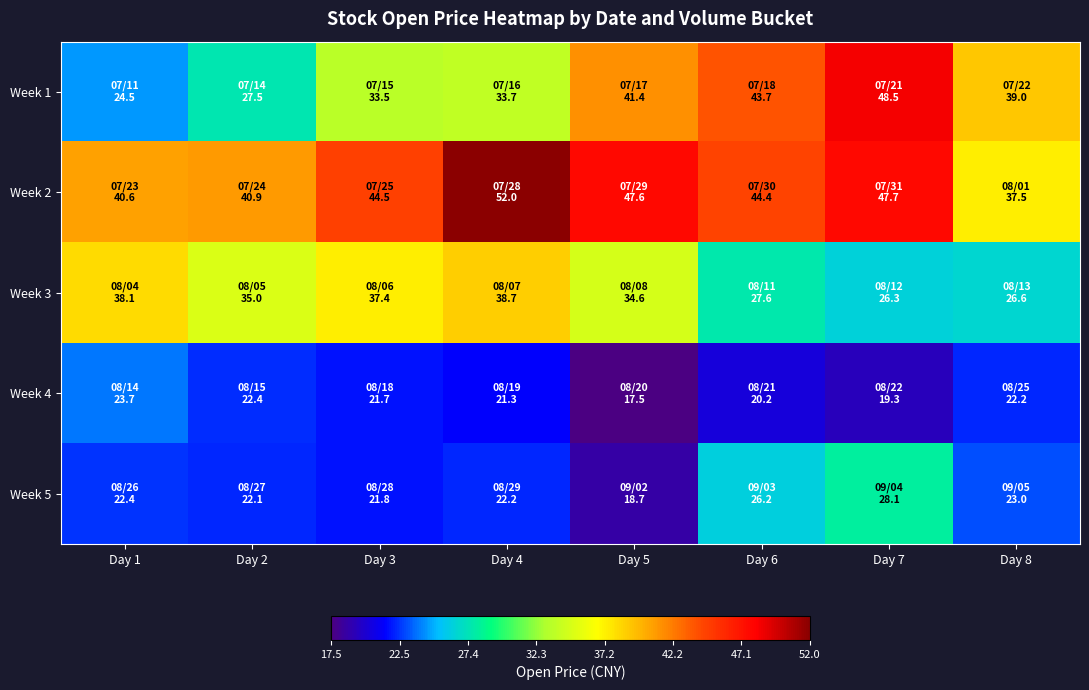

List the series in order of their peak value, highest first.

Week 2, Week 1, Week 3, Week 5, Week 4